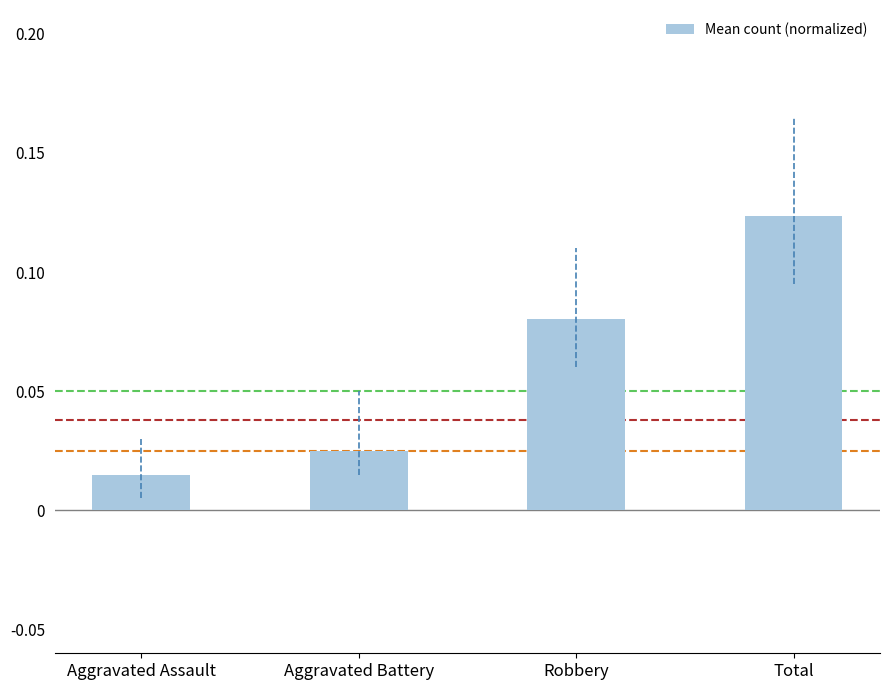

Which label corresponds to the largest value in the chart?

Total